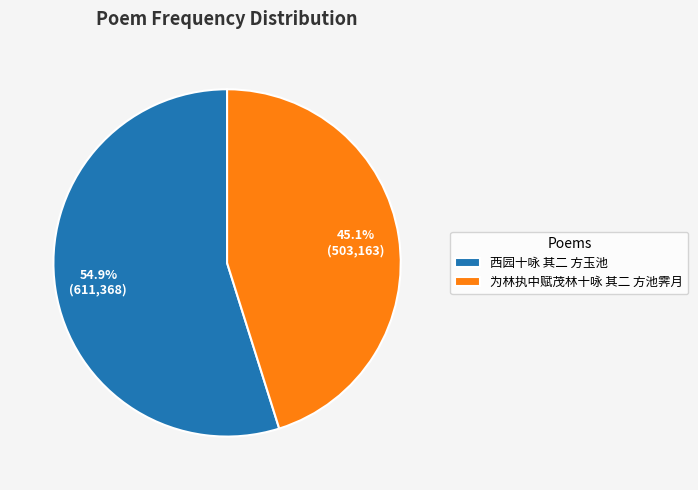

Which slice is the smallest?

为林执中赋茂林十咏 其二 方池霁月